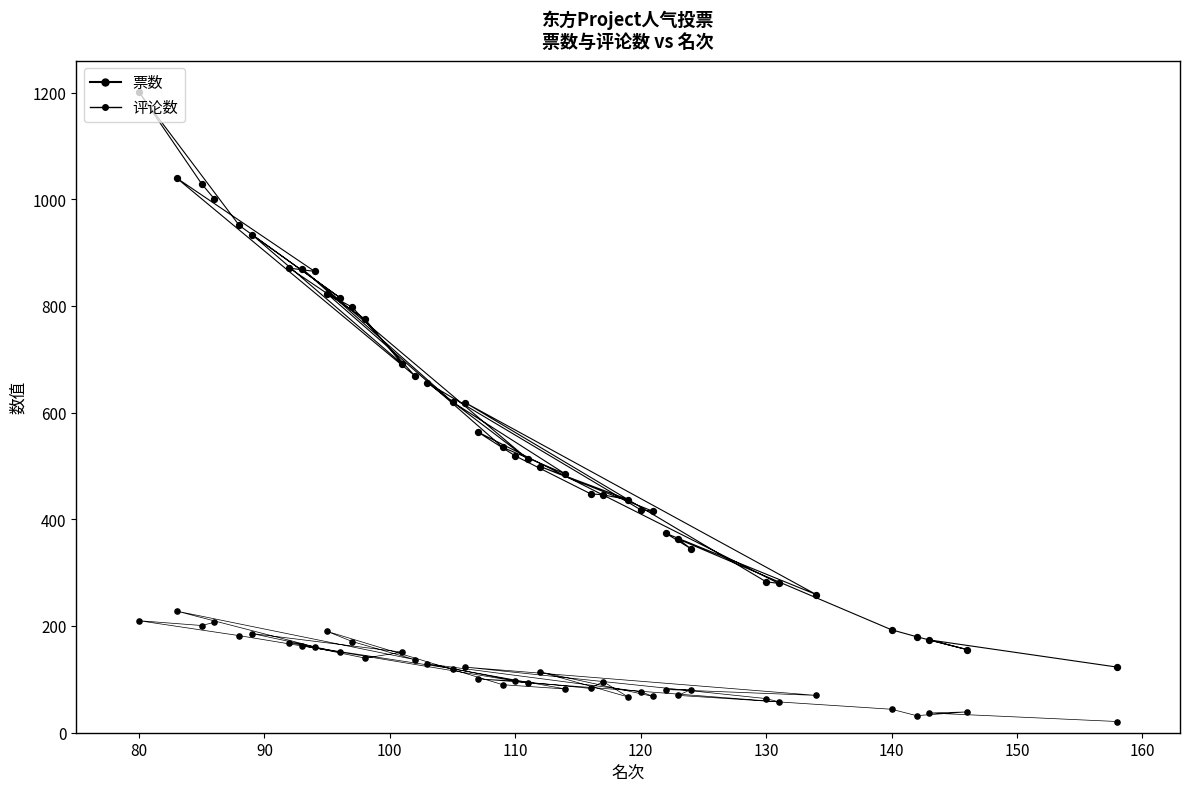

Which series has the widest spread of Y values?

票数